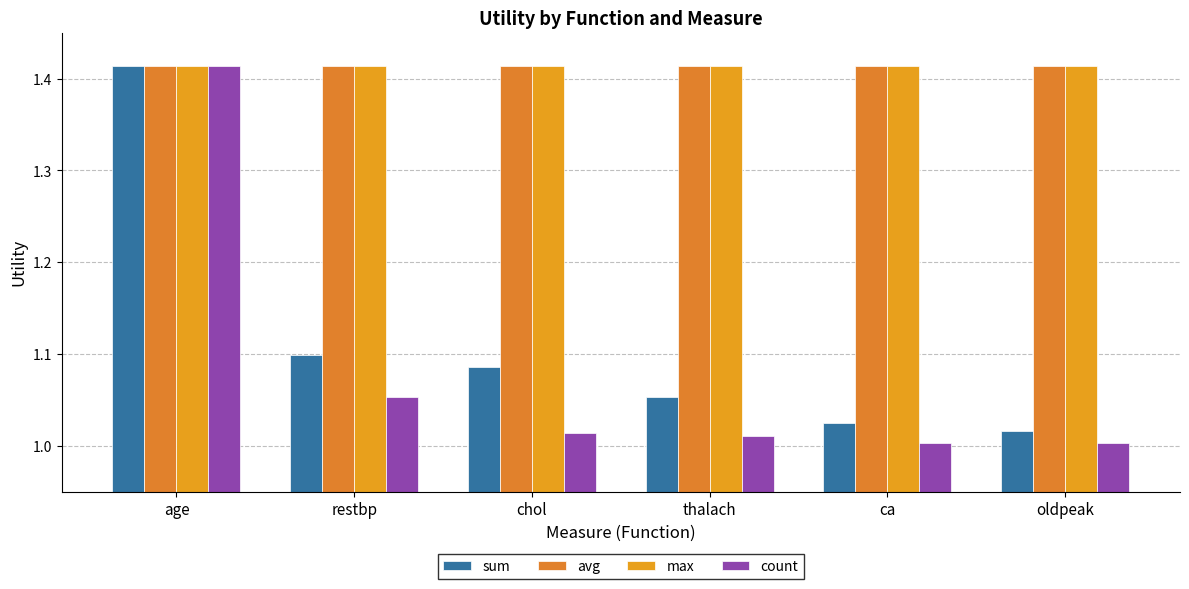

What is the approximate value of sum at age?

1.4